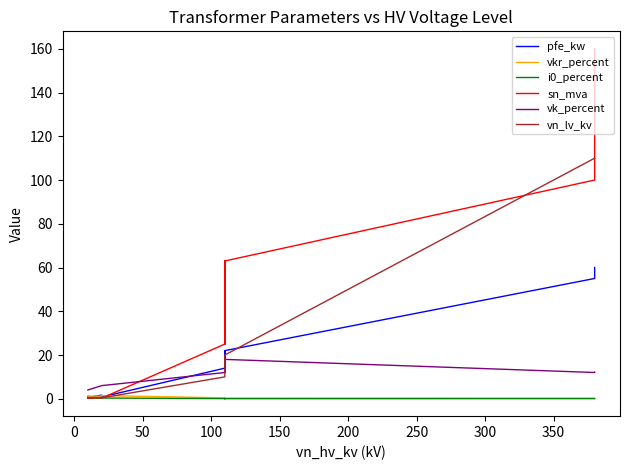

How many distinct data groups are displayed?

6